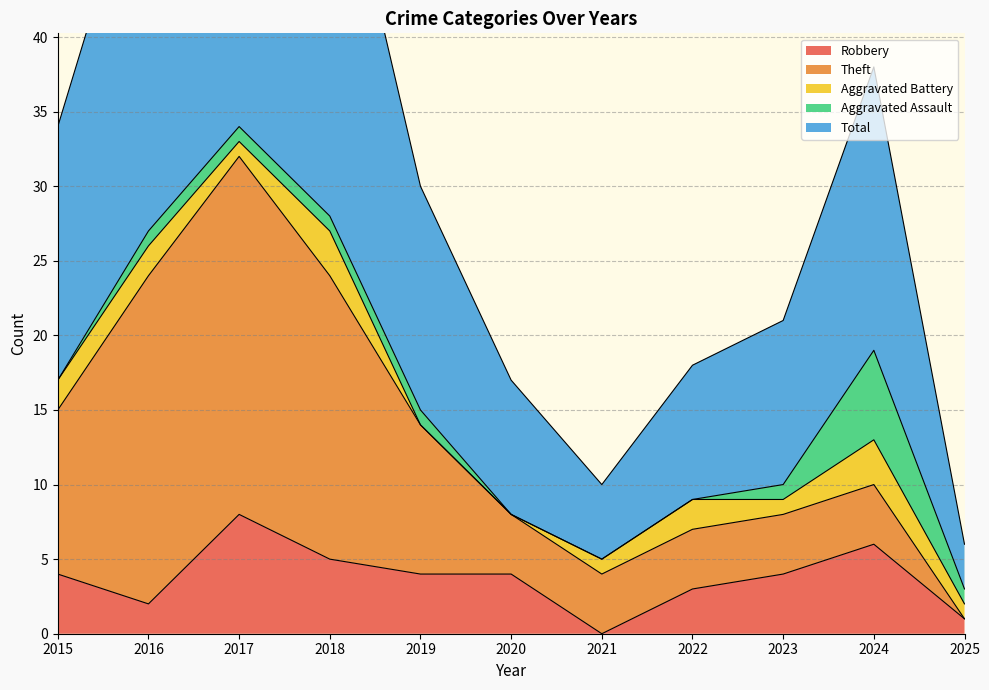

Reading right to left, list all the values displayed in this chart.

Robbery: 2025=1	2024=6	2023=4	2022=3	2021=0	2020=4	2019=4	2018=5	2017=8	2016=2	2015=4
Theft: 2025=0	2024=4	2023=4	2022=4	2021=4	2020=4	2019=10	2018=19	2017=24	2016=22	2015=11
Aggravated Battery: 2025=1	2024=3	2023=1	2022=2	2021=1	2020=0	2019=0	2018=3	2017=1	2016=2	2015=2
Aggravated Assault: 2025=1	2024=6	2023=1	2022=0	2021=0	2020=0	2019=1	2018=1	2017=1	2016=1	2015=0
Total: 2025=3	2024=19	2023=11	2022=9	2021=5	2020=9	2019=15	2018=28	2017=35	2016=27	2015=17